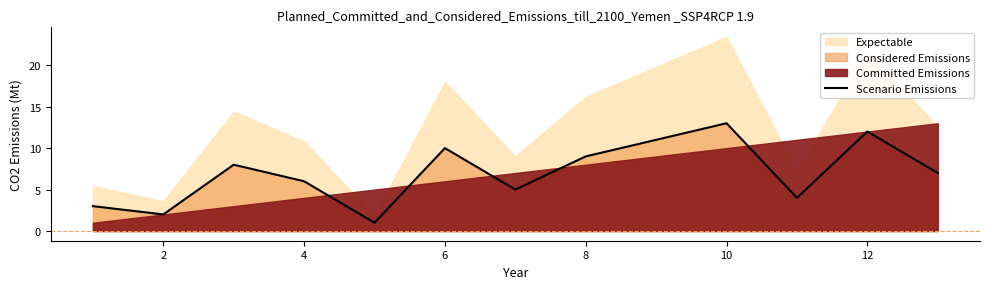

Is it true that Scenario Emissions equals 20 at 10?

False